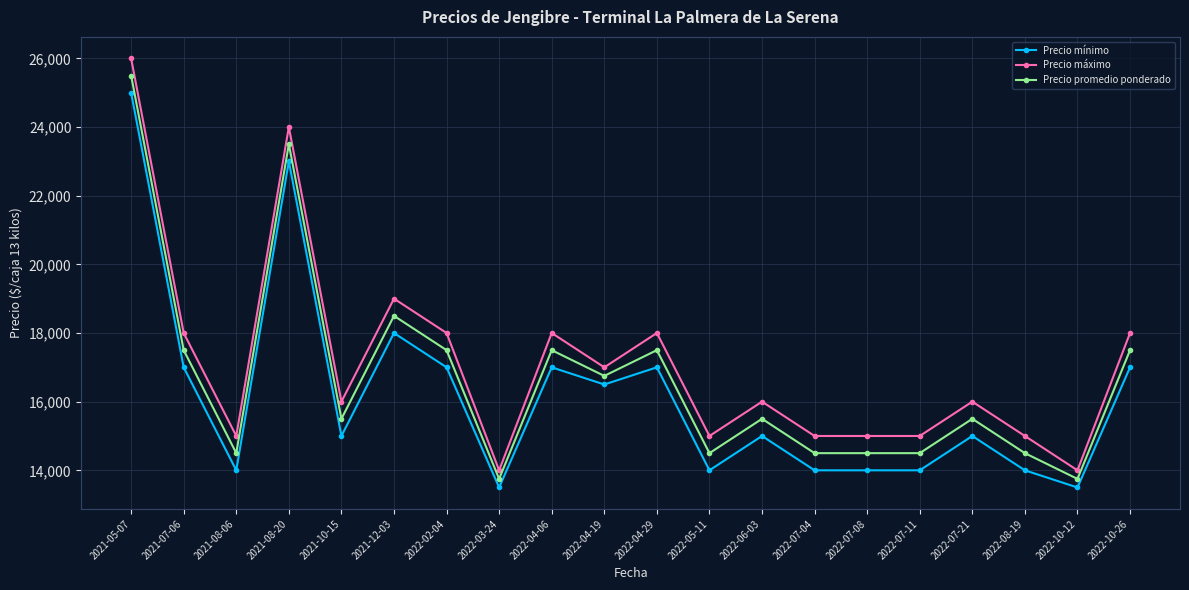

Reading left to right, extract all data points from this chart.

Precio mínimo: 2021-05-07=25000	2021-07-06=17000	2021-08-06=14000	2021-08-20=23000	2021-10-15=15000	2021-12-03=18000	2022-02-04=17000	2022-03-24=13500	2022-04-06=17000	2022-04-19=16500	2022-04-29=17000	2022-05-11=14000	2022-06-03=15000	2022-07-04=14000	2022-07-08=14000	2022-07-11=14000	2022-07-21=15000	2022-08-19=14000	2022-10-12=13500	2022-10-26=17000
Precio máximo: 2021-05-07=26000	2021-07-06=18000	2021-08-06=15000	2021-08-20=24000	2021-10-15=16000	2021-12-03=19000	2022-02-04=18000	2022-03-24=14000	2022-04-06=18000	2022-04-19=17000	2022-04-29=18000	2022-05-11=15000	2022-06-03=16000	2022-07-04=15000	2022-07-08=15000	2022-07-11=15000	2022-07-21=16000	2022-08-19=15000	2022-10-12=14000	2022-10-26=18000
Precio promedio ponderado: 2021-05-07=25500	2021-07-06=17500	2021-08-06=14500	2021-08-20=23500	2021-10-15=15500	2021-12-03=18500	2022-02-04=17500	2022-03-24=13750	2022-04-06=17500	2022-04-19=16750	2022-04-29=17500	2022-05-11=14500	2022-06-03=15500	2022-07-04=14500	2022-07-08=14500	2022-07-11=14500	2022-07-21=15500	2022-08-19=14500	2022-10-12=13750	2022-10-26=17500